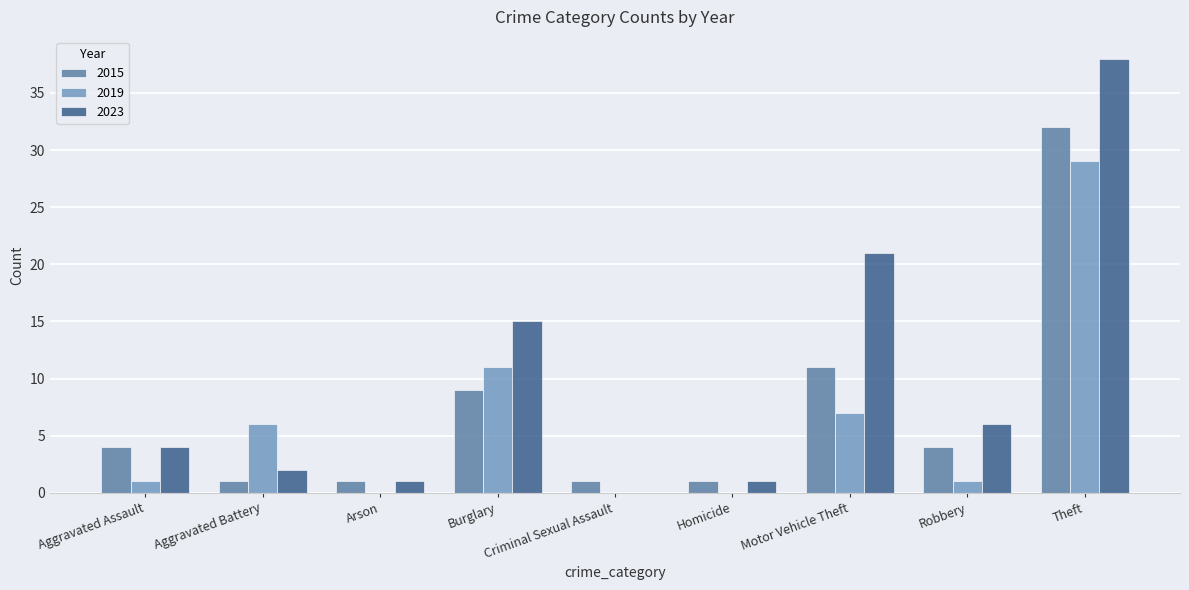

Is the value of 2019 at Criminal Sexual Assault greater than the value of 2015 at Theft?

No